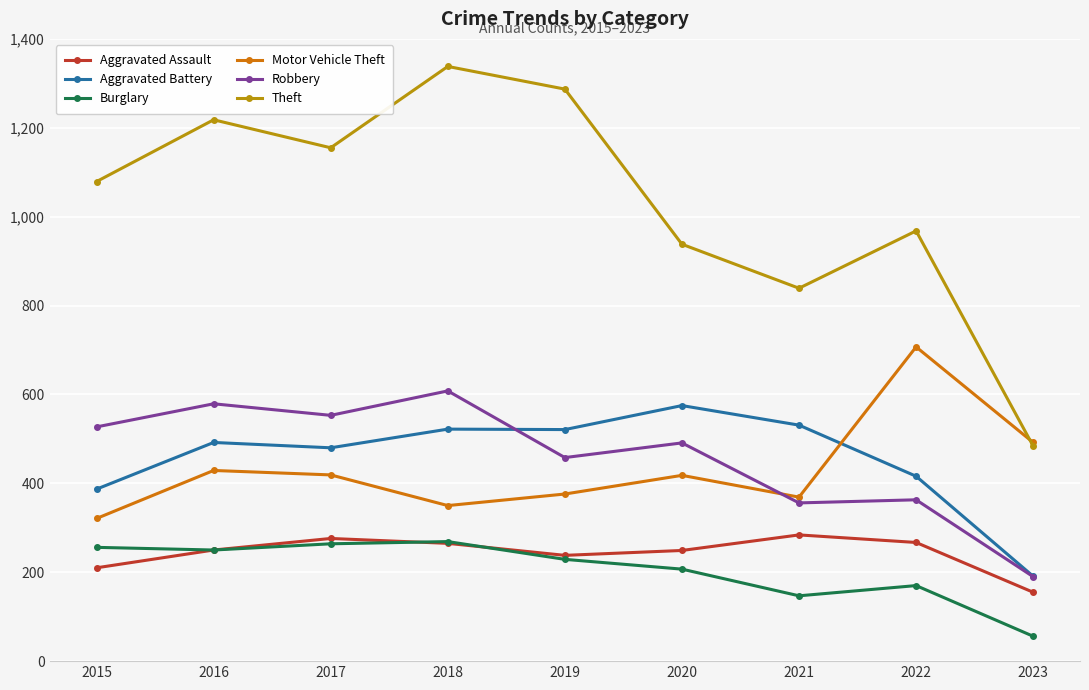

True or false: Robbery and Aggravated Assault intersect in this chart.

False